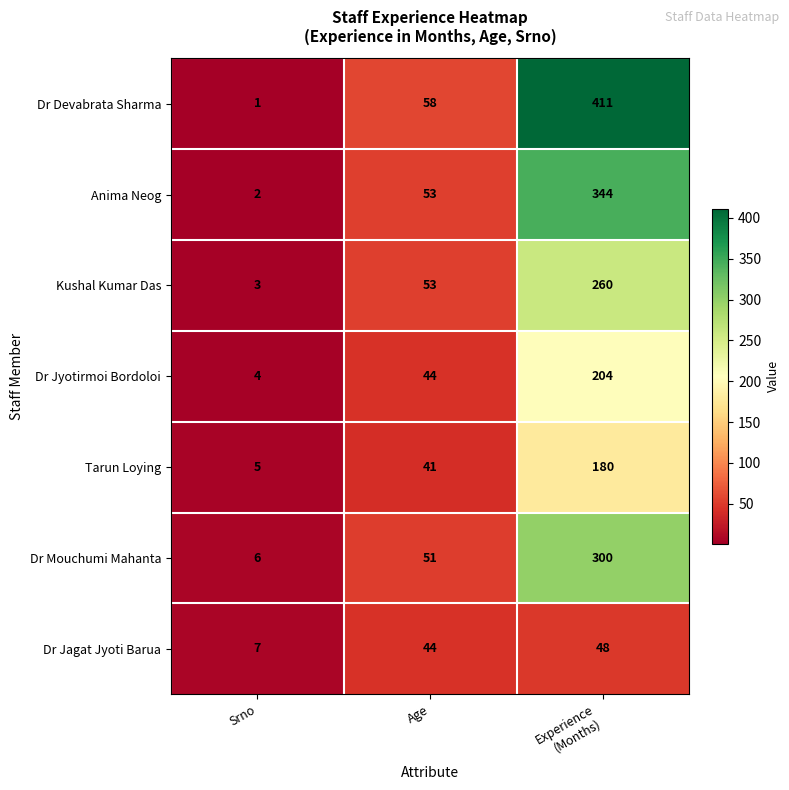

The value of Dr Mouchumi Mahanta at Age is 51. True or false?

True